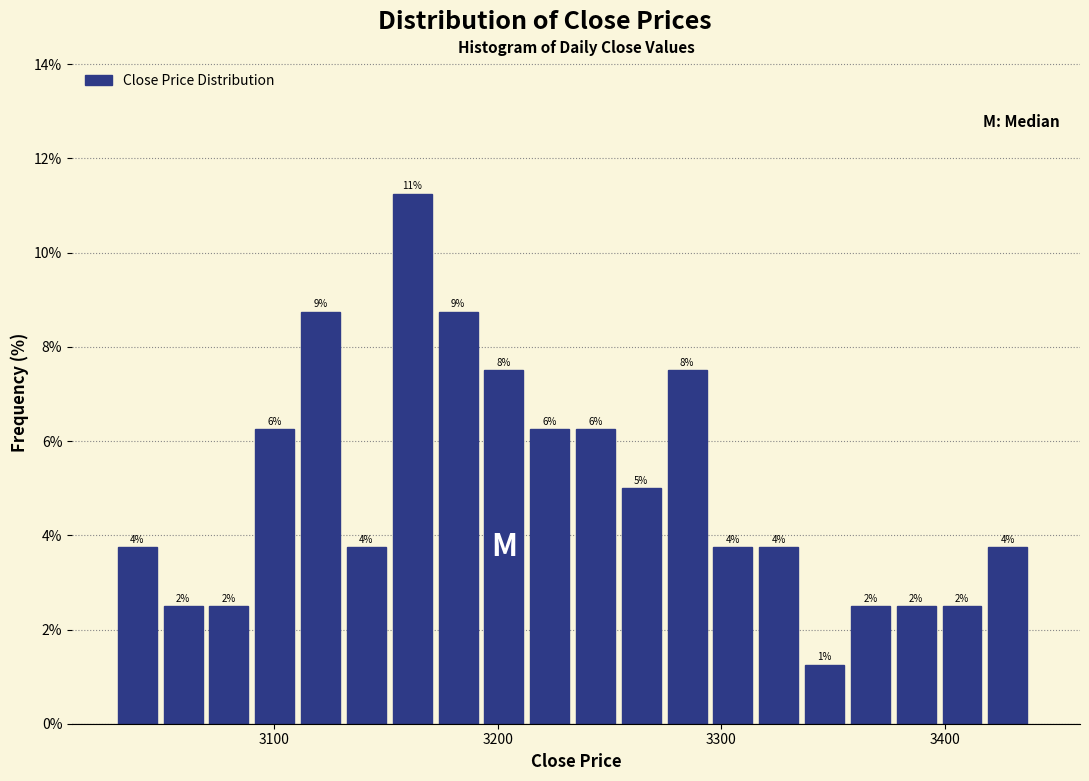

Read against the x-axis, roughly where is the centre of the tallest bar?

3160